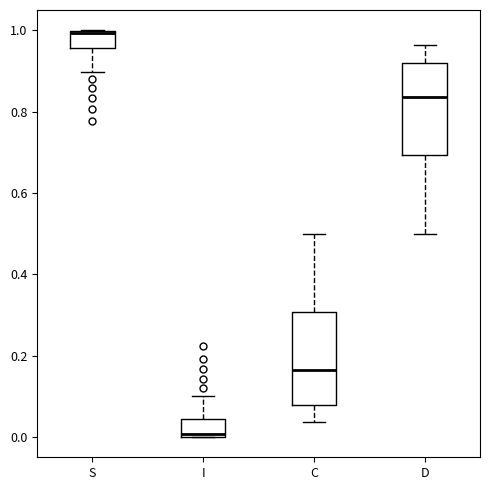

Reading left to right, read every box against the y-axis: the position of its median line, the range the box covers, and the ends of its whiskers. The values are not printed on the chart, so give them approximately, as read against the axis.

S: median 1.00, box 0.96 to 1.00, whiskers 0.90 to 1.00
I: median 0.00, box 0.00 to 0.04, whiskers 0.00 to 0.10
C: median 0.16, box 0.08 to 0.30, whiskers 0.04 to 0.50
D: median 0.84, box 0.70 to 0.92, whiskers 0.50 to 0.96